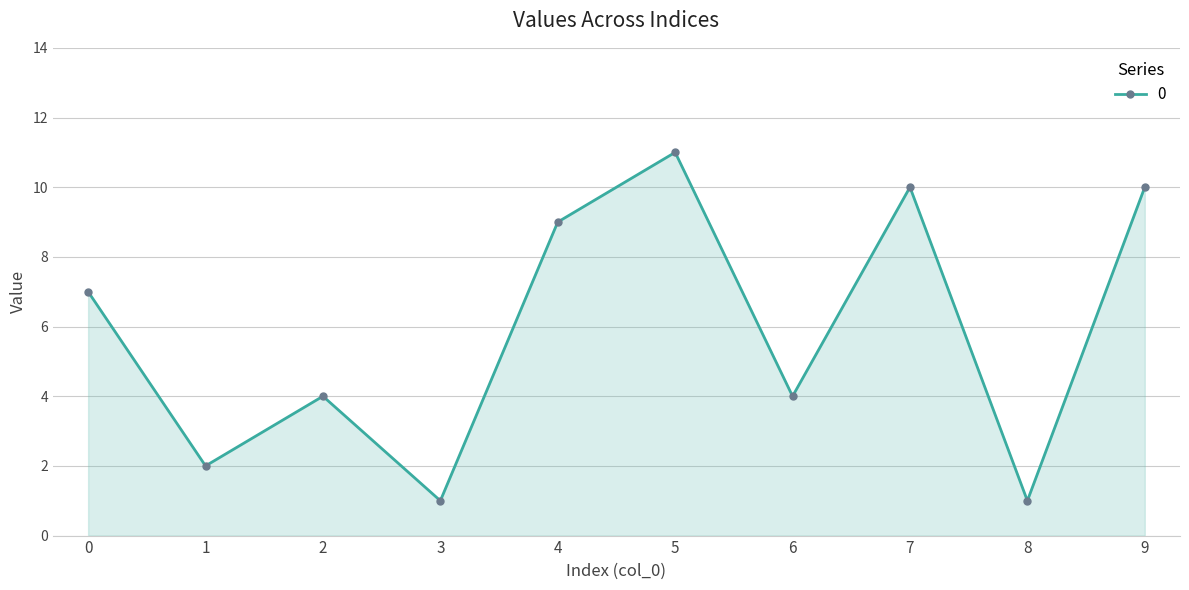

How many distinct data groups are displayed?

1